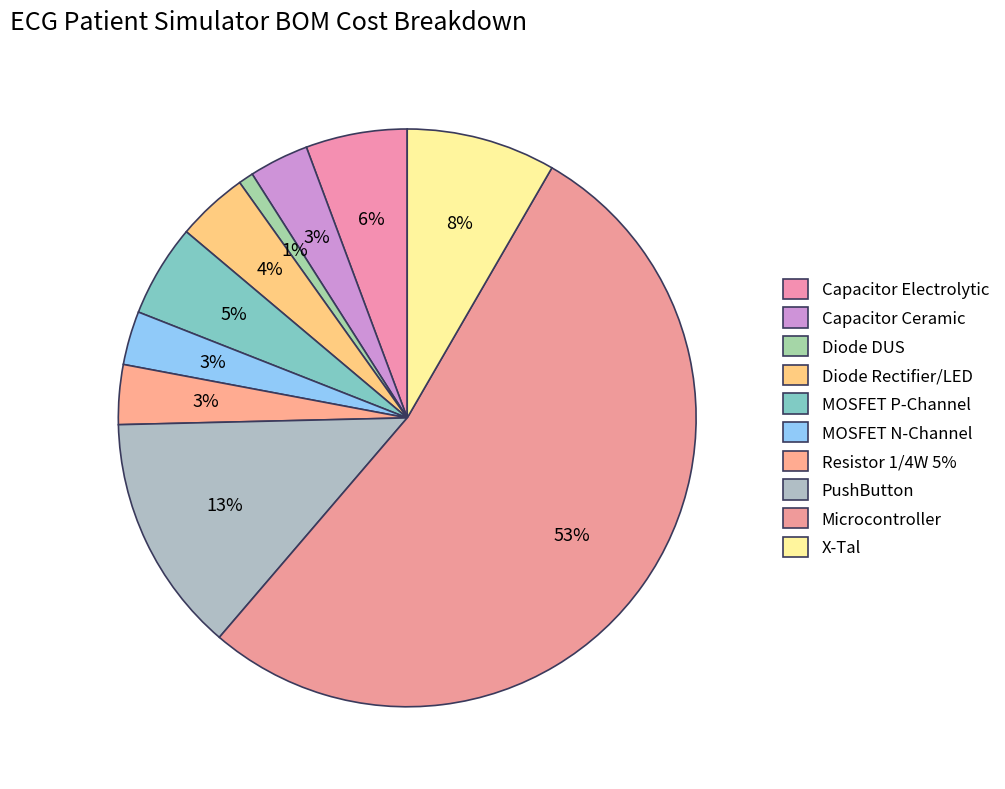

Which has a higher value, MOSFET P-Channel or Diode DUS?

MOSFET P-Channel